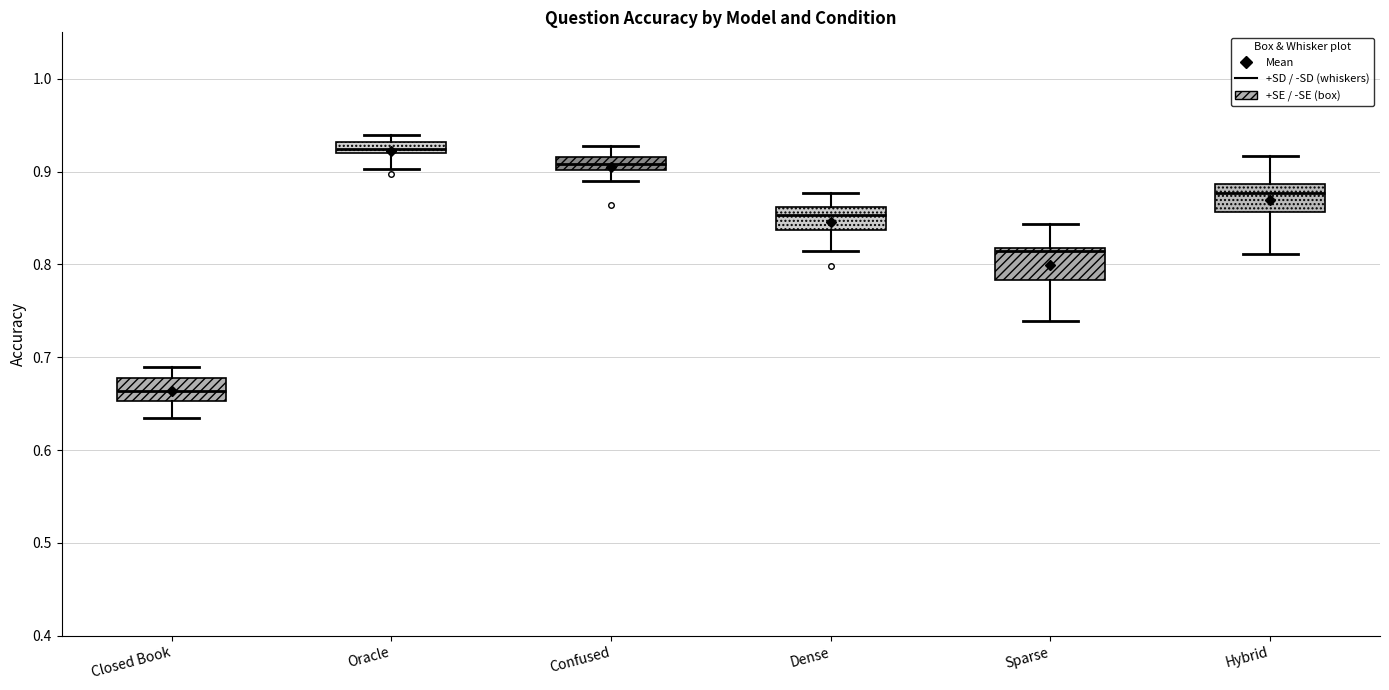

Where does the median line of the box for Closed Book sit on the y-axis? The values are not printed on the chart, so give them approximately, as read against the axis.

0.66